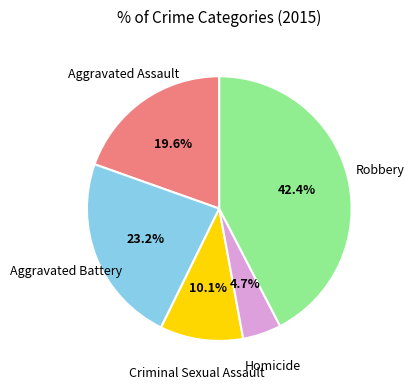

How much of the chart is everything except Aggravated Assault?

80.4%